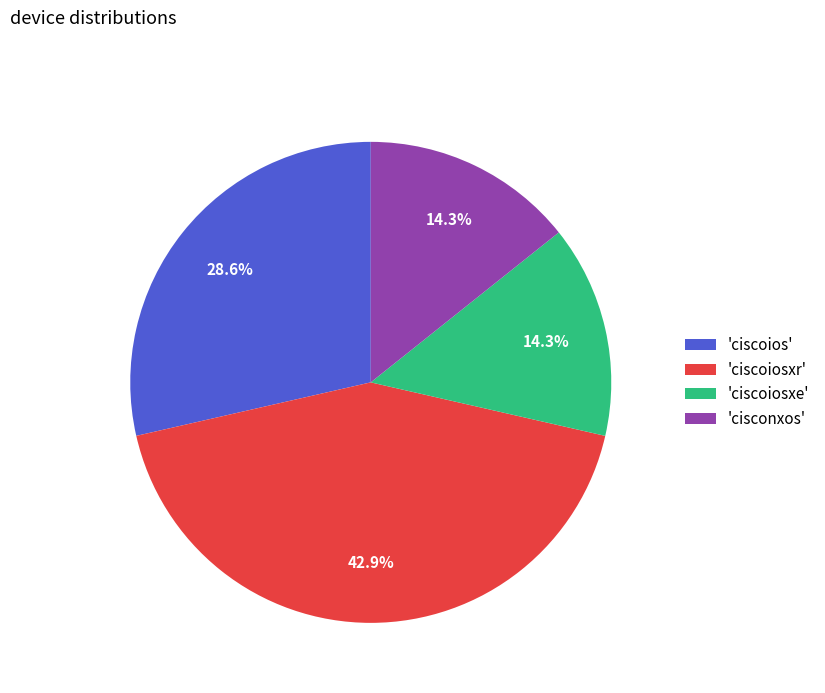

Does 'cisconxos' account for over 50% of the chart?

No